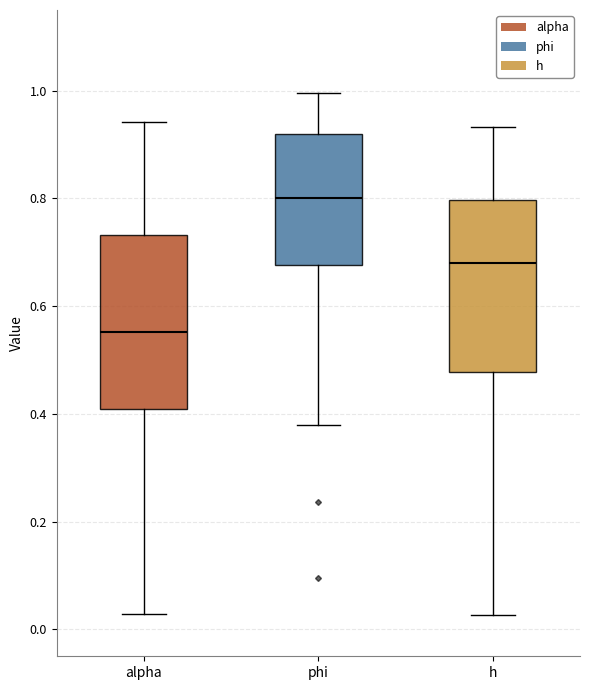

Reading left to right, transcribe this box plot: for each box, give where its median line is, the range the box spans, and where its two whiskers end, as read against the y-axis. The values are not printed on the chart, so give them approximately, as read against the axis.

alpha: median 0.56, box 0.40 to 0.74, whiskers 0.02 to 0.94
phi: median 0.80, box 0.68 to 0.92, whiskers 0.38 to 1.00
h: median 0.68, box 0.48 to 0.80, whiskers 0.02 to 0.94